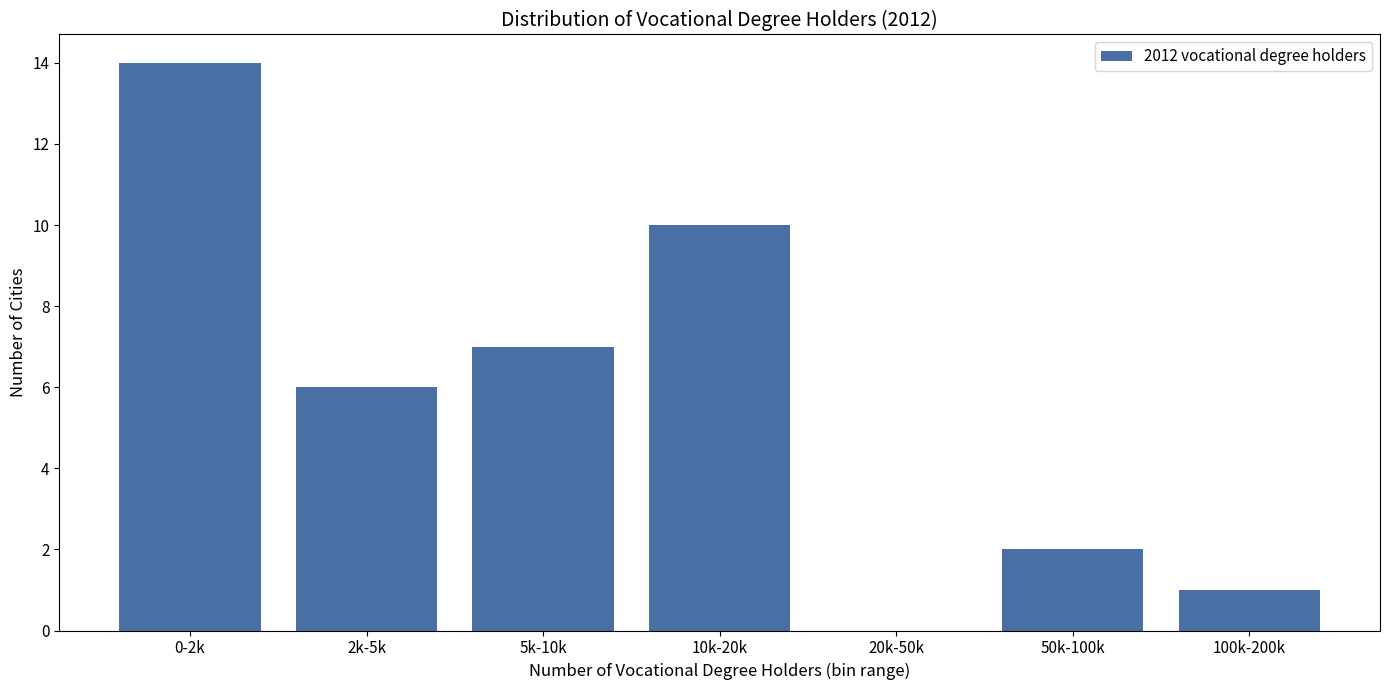

Reading left to right, list all the values displayed in this chart.

0-2k=14	2k-5k=6	5k-10k=7	10k-20k=10	20k-50k=0	50k-100k=2	100k-200k=1